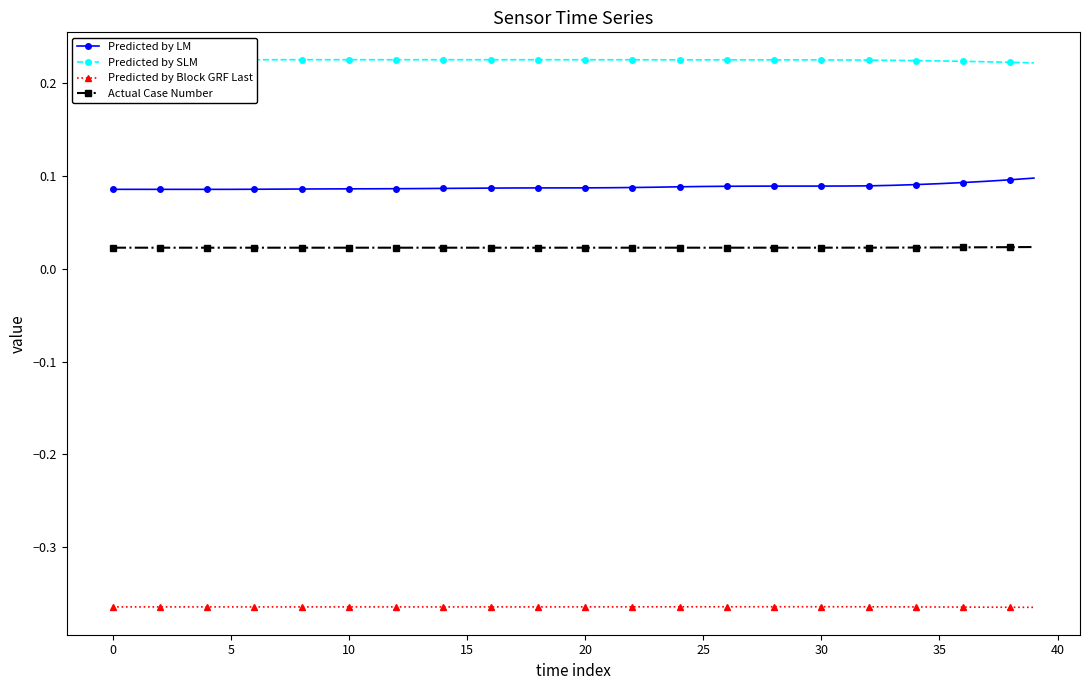

What is the average value of the Predicted by LM series?

0.1